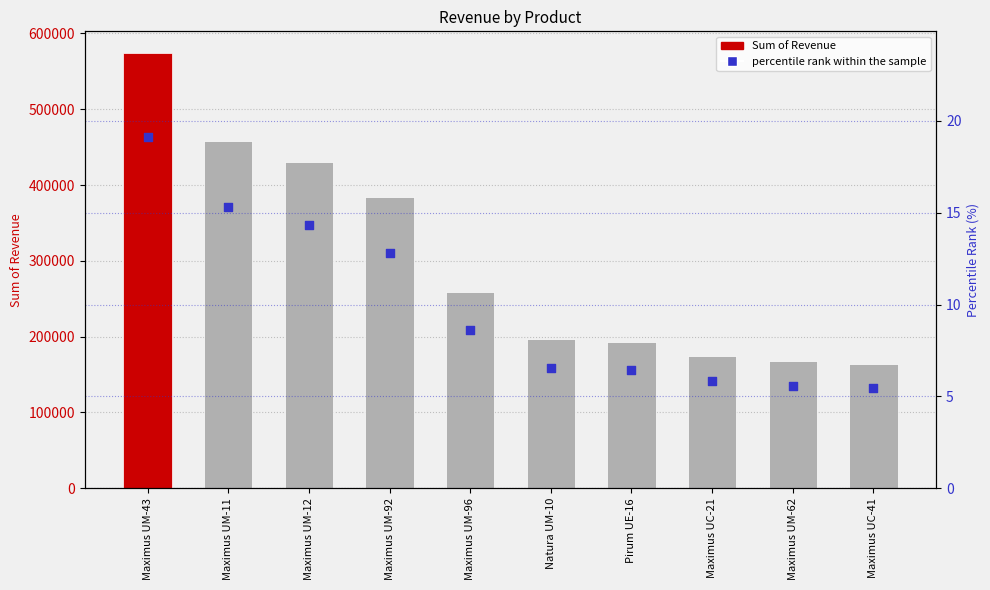

At which category is the sum across all series the highest?

Maximus UM-43